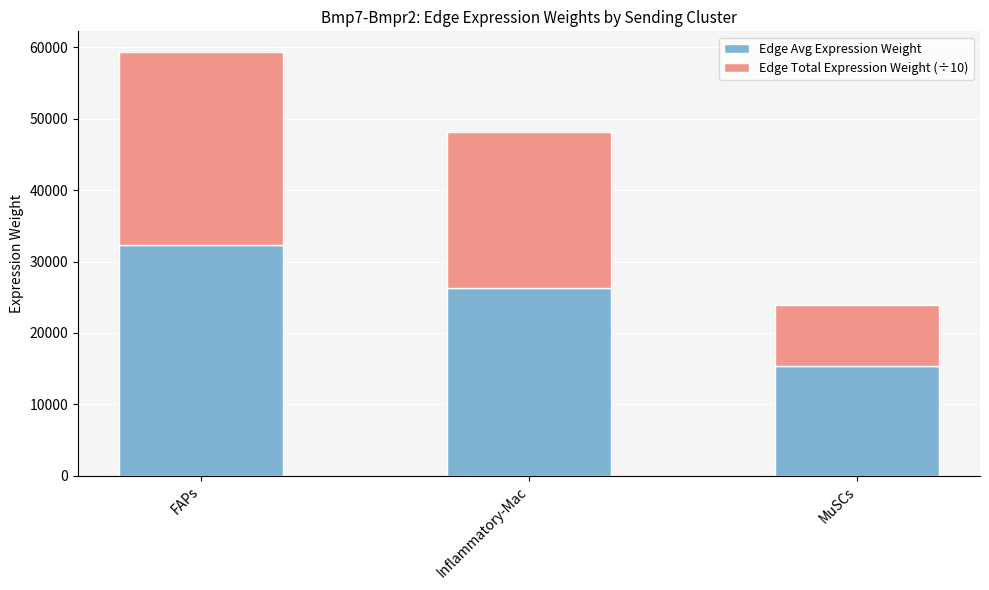

Read the Edge Avg Expression Weight value at MuSCs.

15385.3